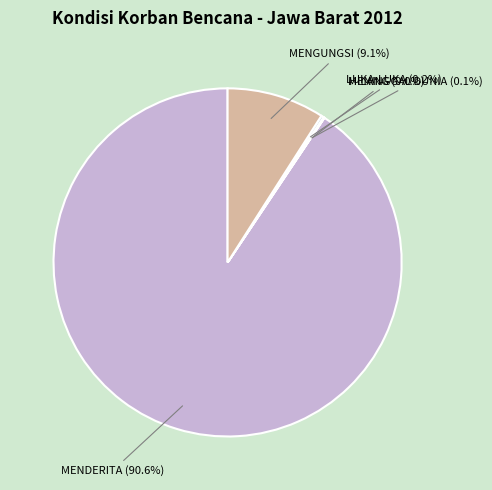

Which category has the biggest portion of the pie?

MENDERITA